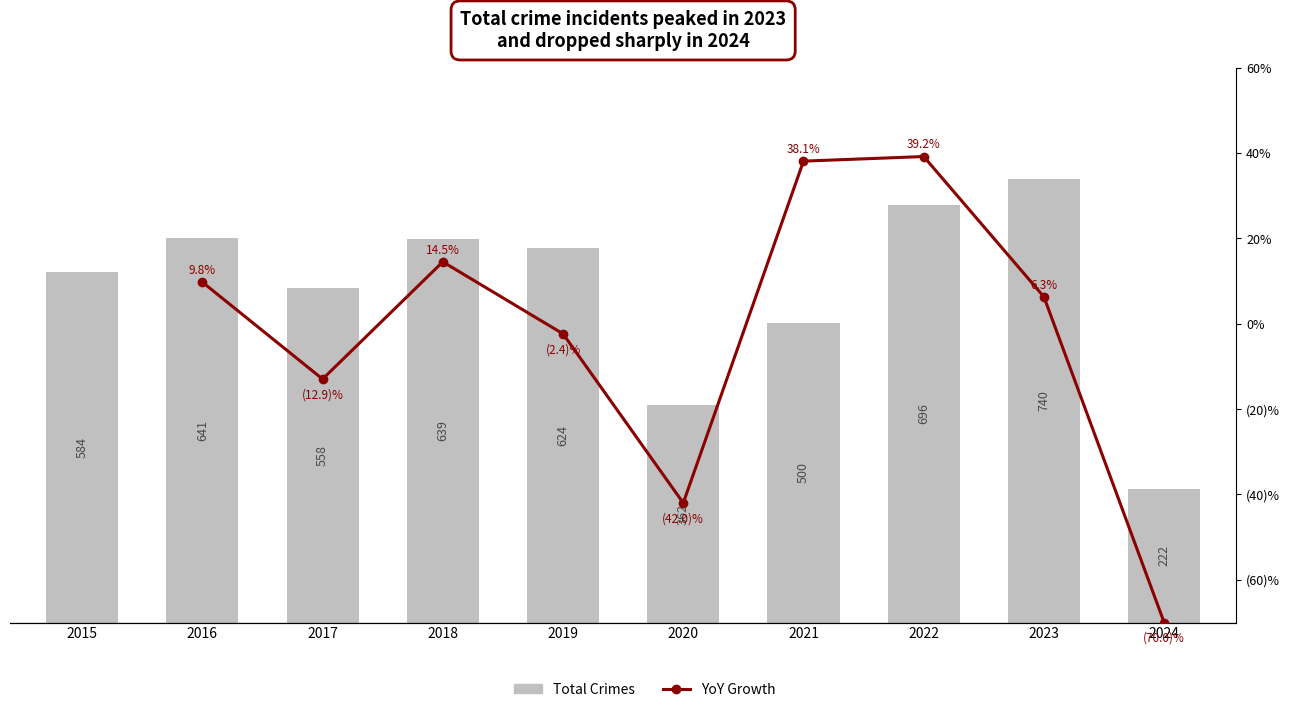

What is the sum of the values at 2024 and 2021?

722